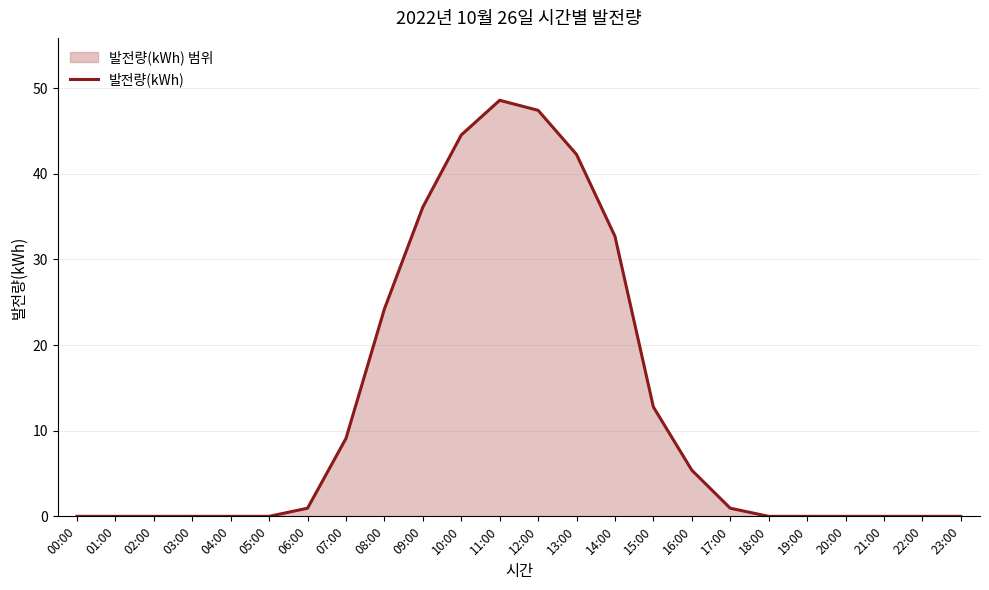

Does the chart display data point markers on the line(s)?

No